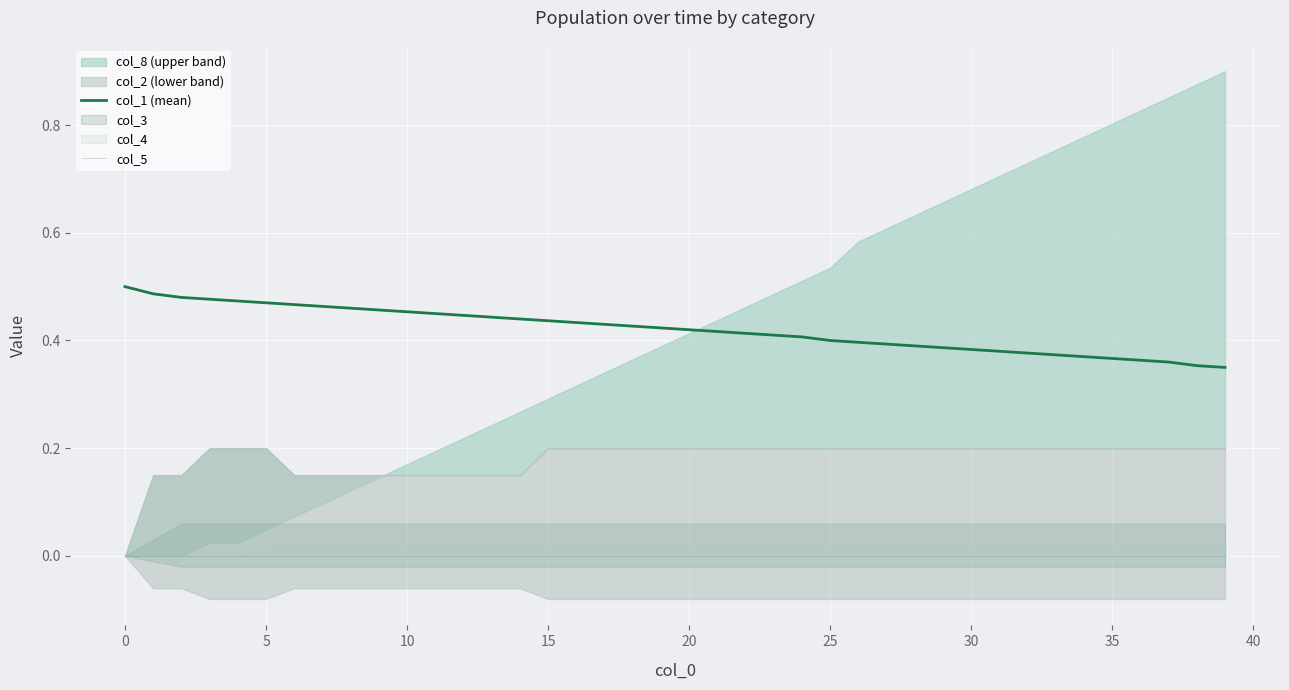

The value of col_5 at 38 is 0.0. True or false?

True